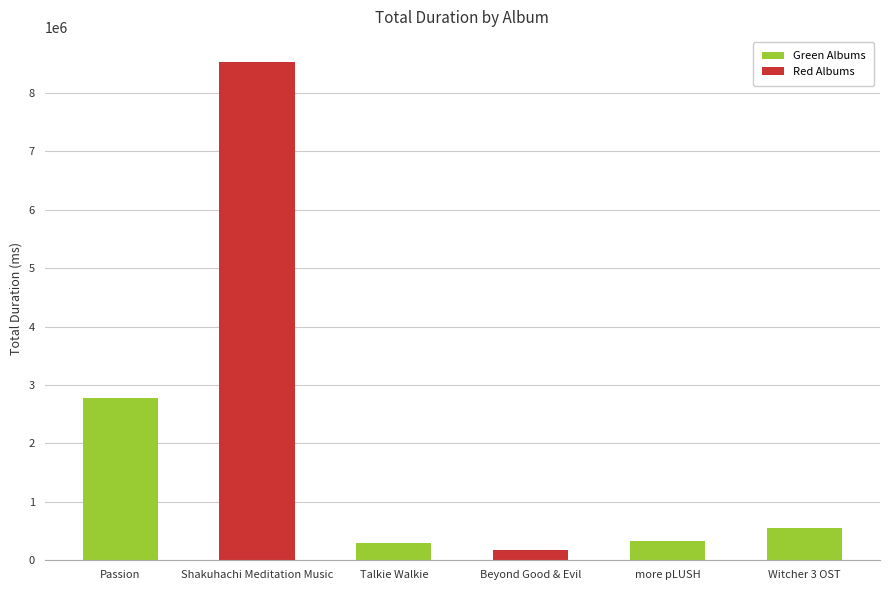

What is the difference between the maximum and minimum values?

8350840